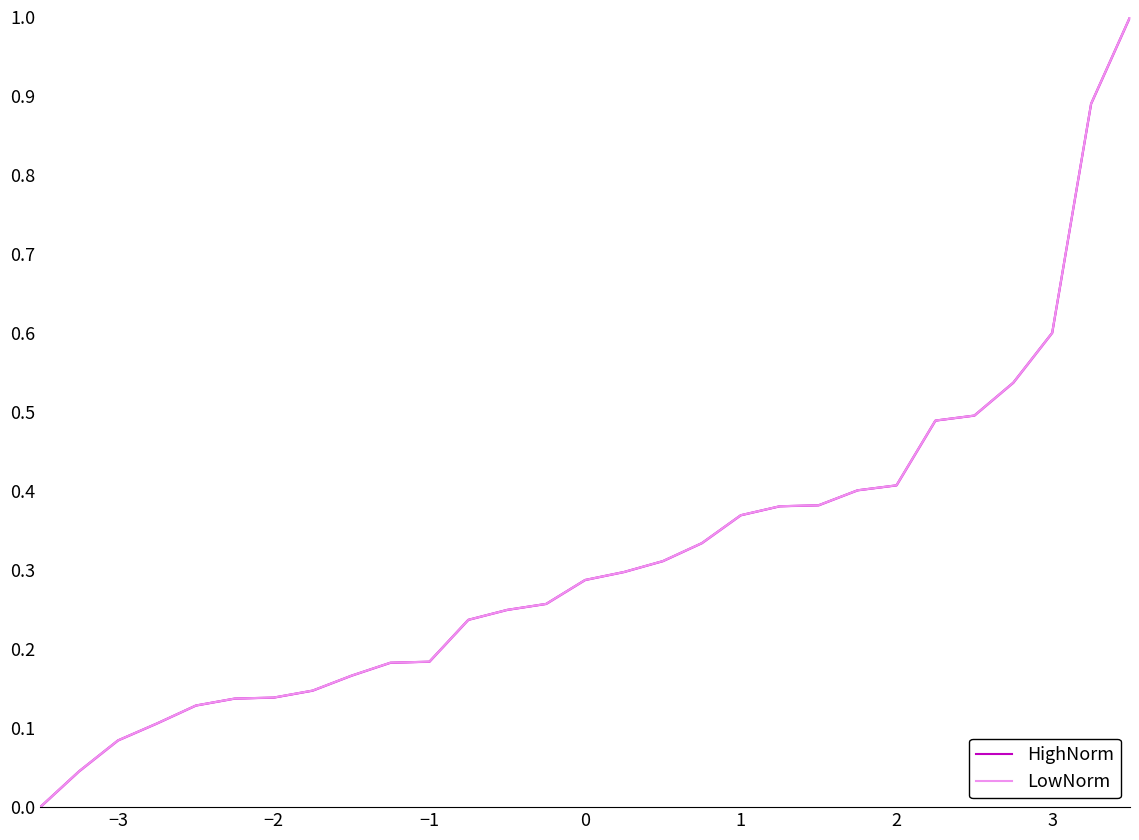

How many intersections are there between LowNorm and HighNorm?

8